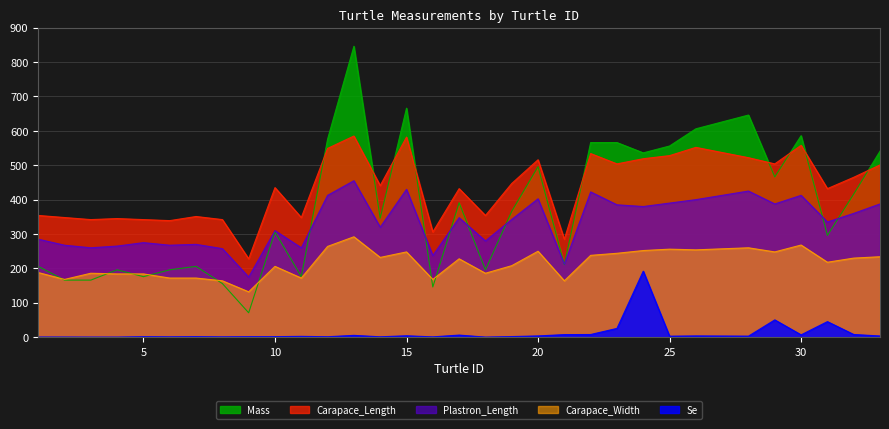

What is the average value of the Se series?

12.3